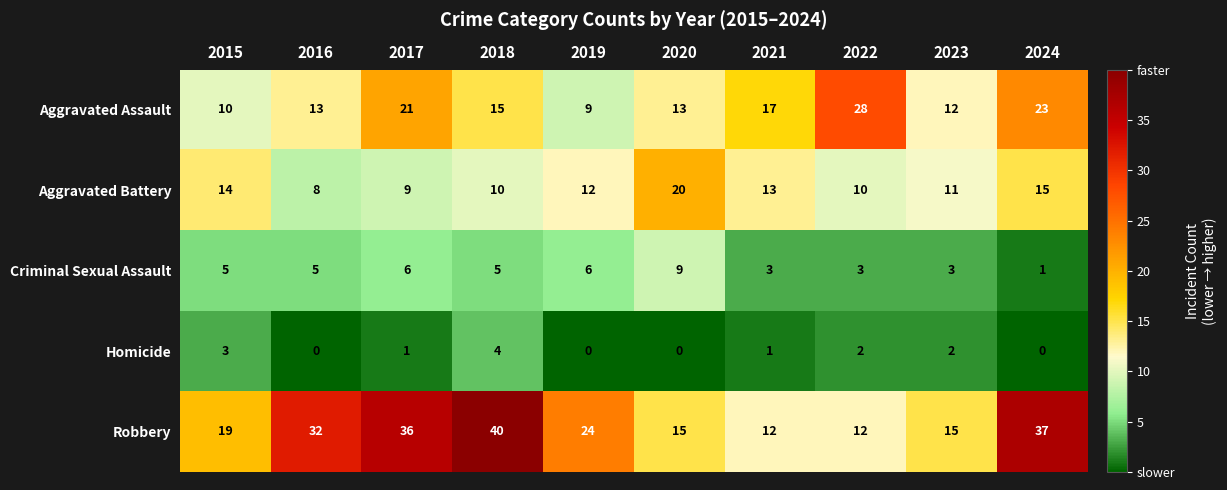

At which label does Homicide first exceed 1?

2015